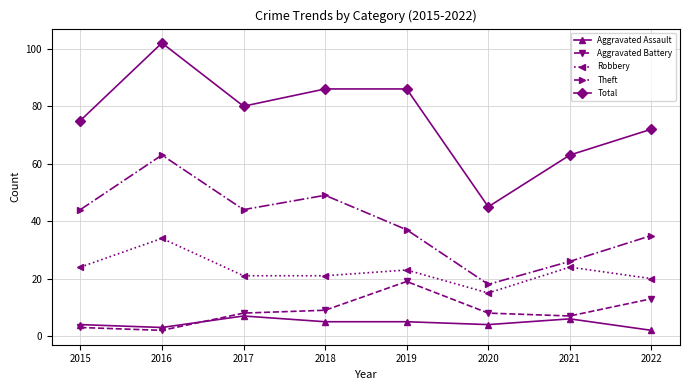

Does the chart display data point markers on the line(s)?

Yes